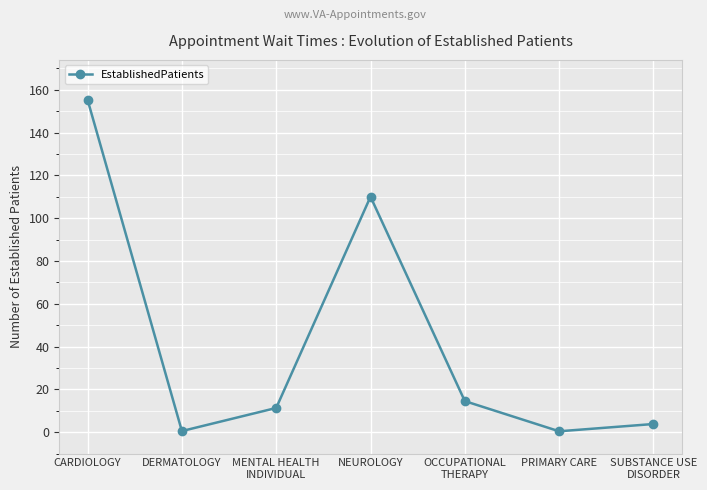

Which label corresponds to the largest value in the chart?

CARDIOLOGY